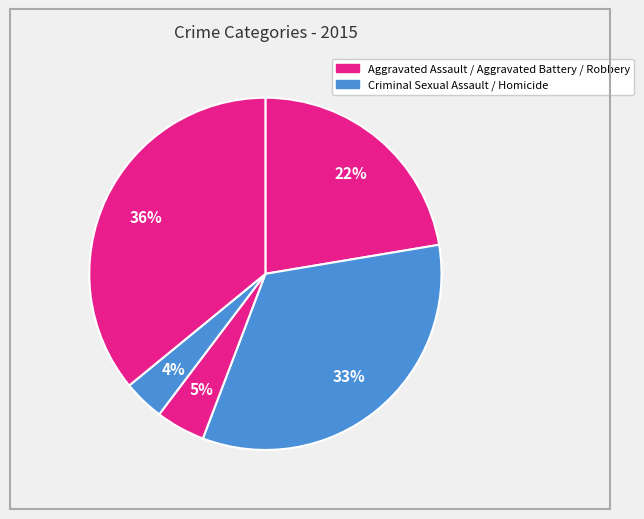

Count the number of slices in the pie.

5